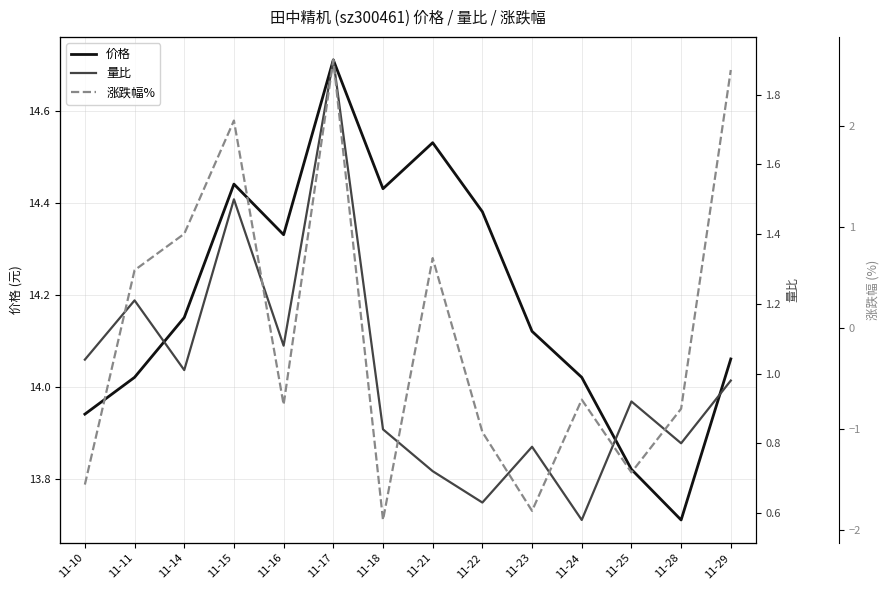

The 价格 series shows 25.1 at 11-16. True or false?

False